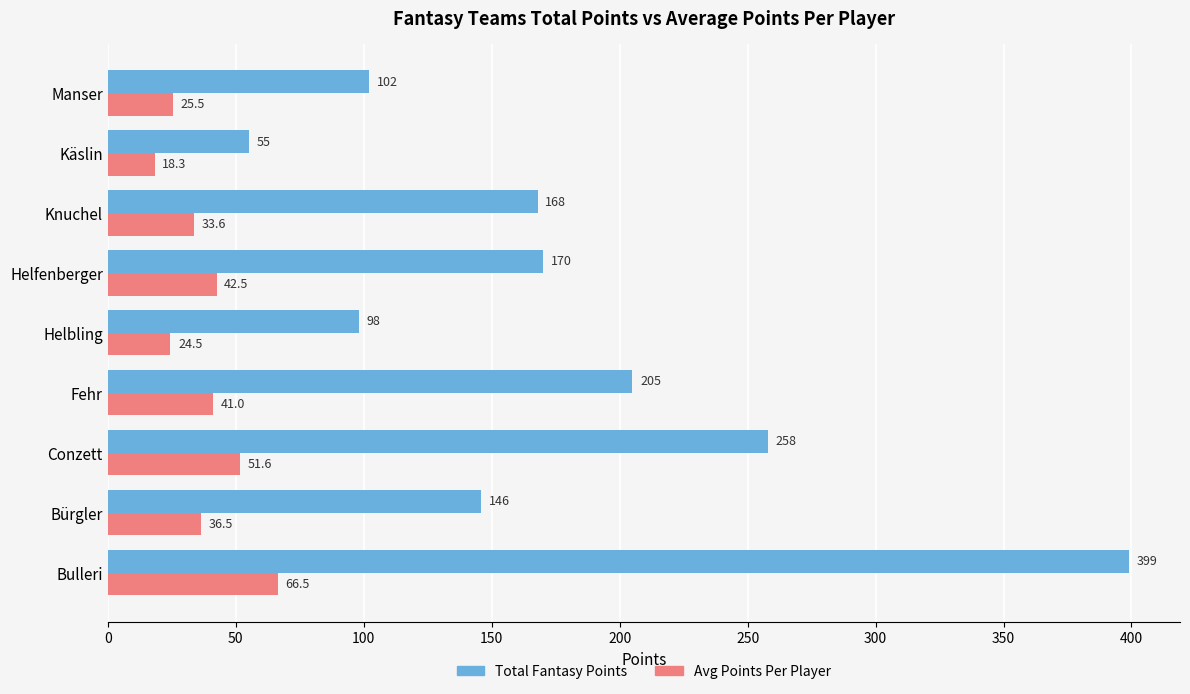

What is the sum of all Total Fantasy Points values?

1601.0